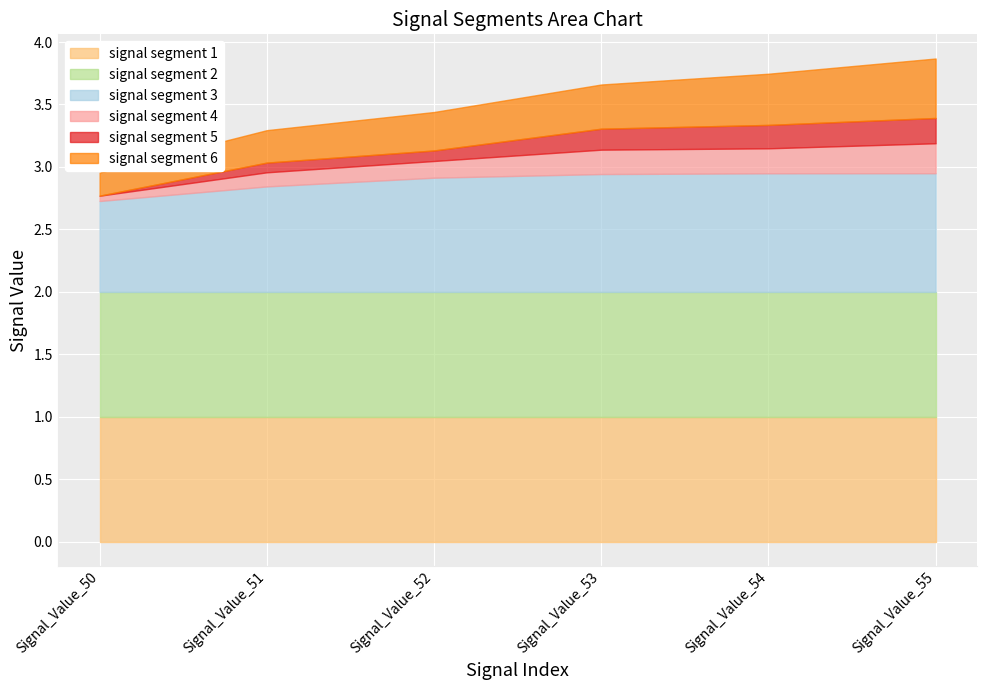

The signal segment 3 series shows 2.8 at Signal_Value_51. True or false?

True